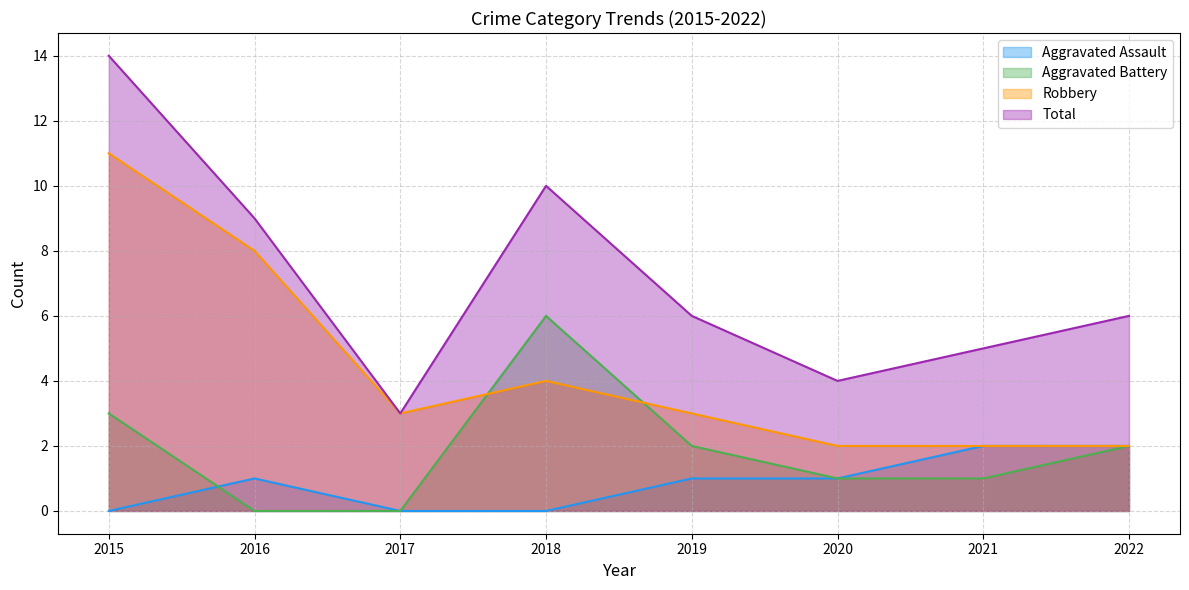

What is the value of the Aggravated Battery point at the 6th from the left?

1